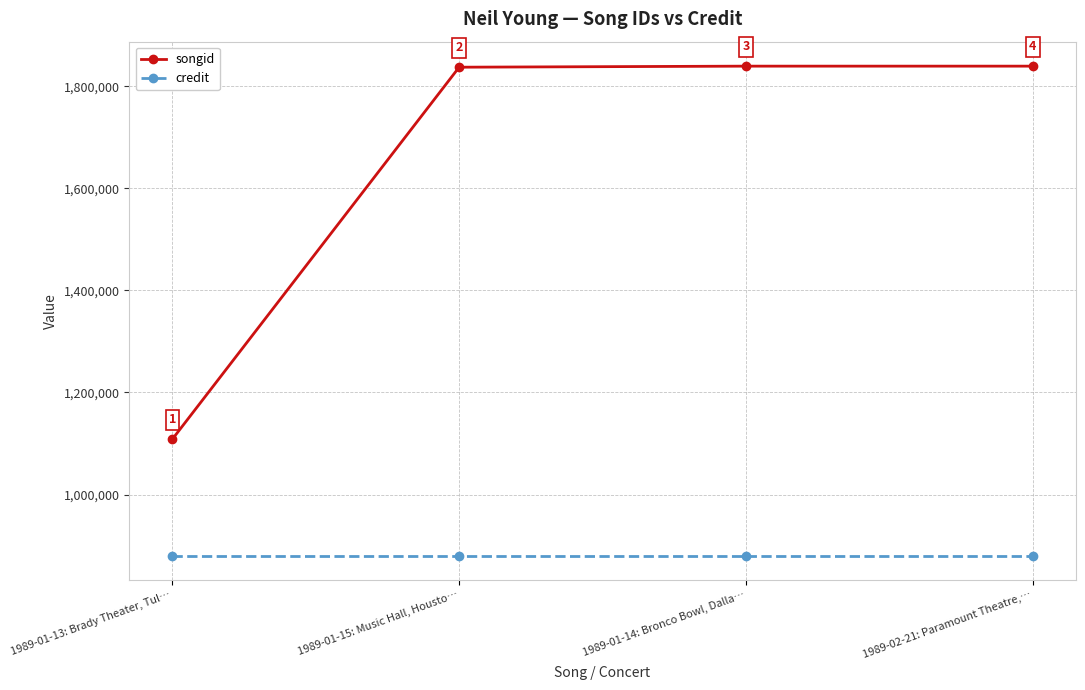

What is the highest value of the songid series?

1839297